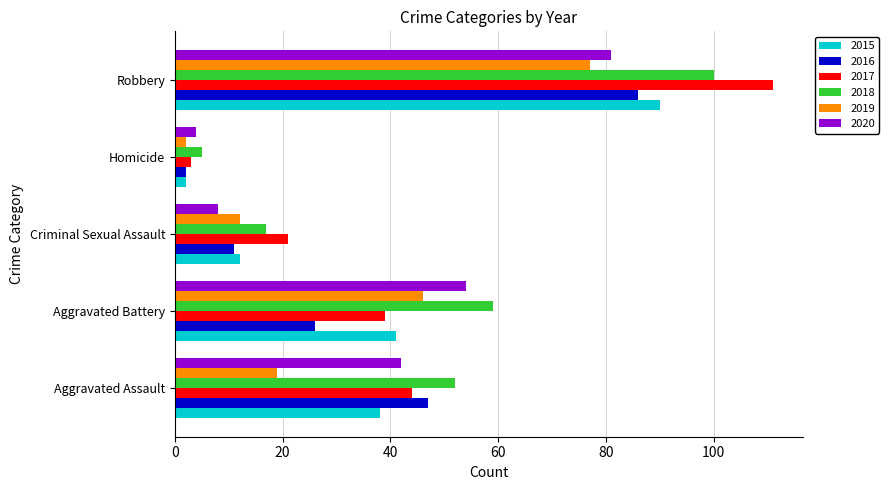

Is it true that 2020 equals 42 at Aggravated Assault?

True